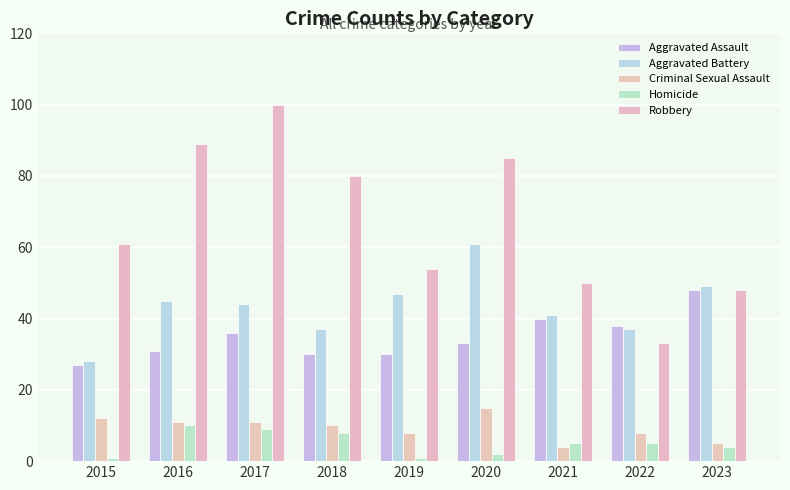

Which series has the largest range (max minus min)?

Robbery